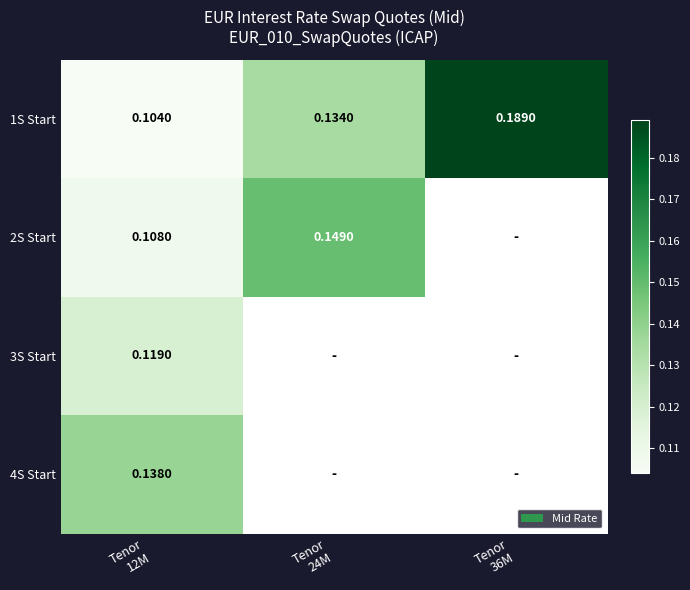

Between Tenor 24M and Tenor 36M, which series saw the biggest shift?

1S Start